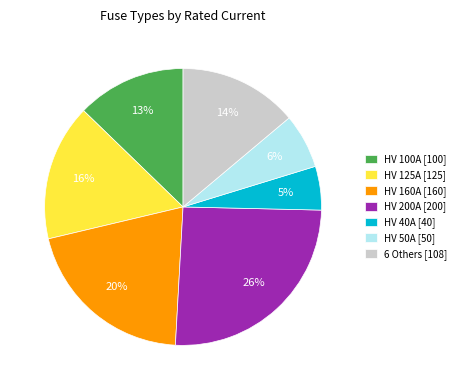

To the nearest percent, what is the average slice percentage?

14%